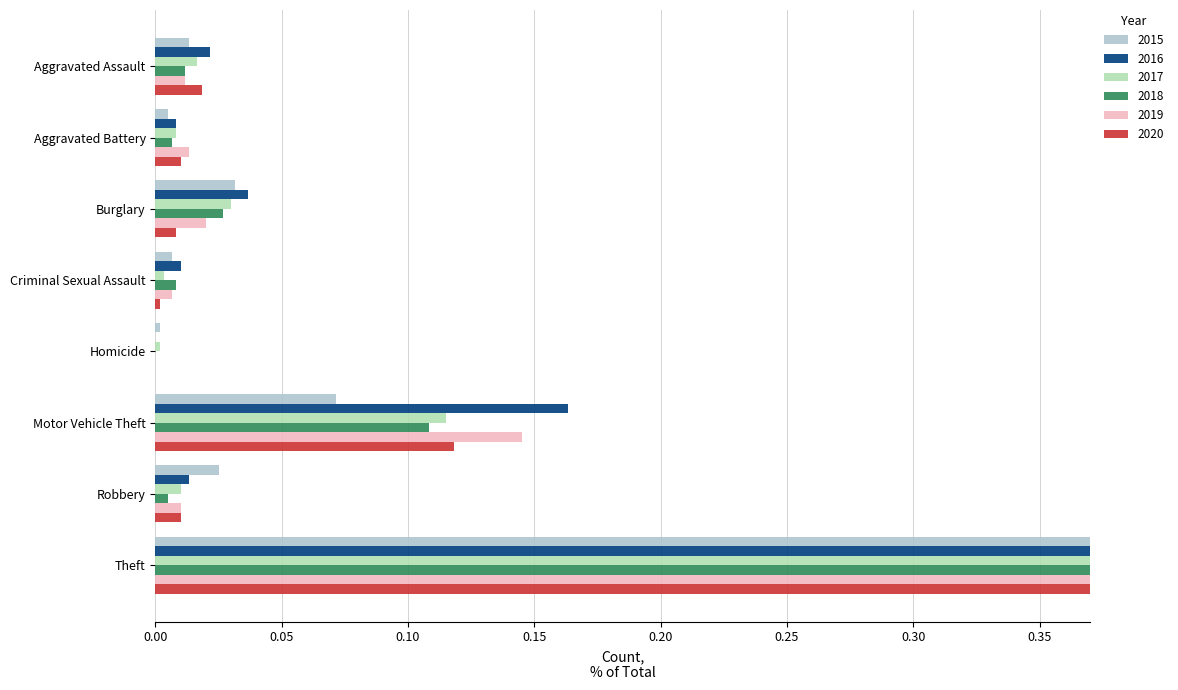

How many bars are there in total?

48